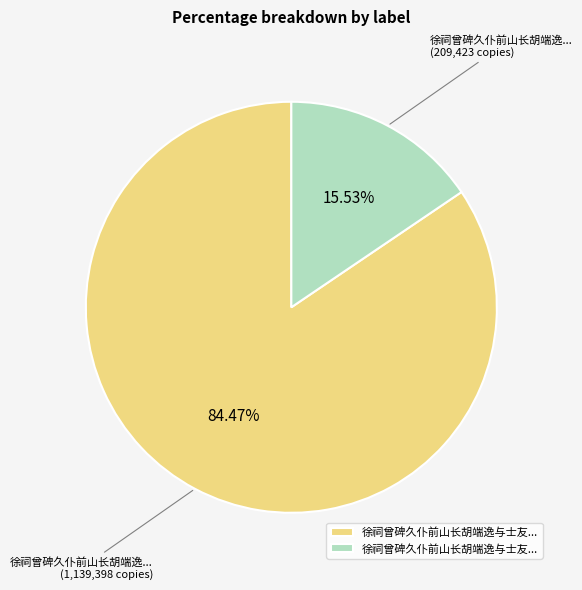

Is there any slice that represents more than half of the pie?

Yes